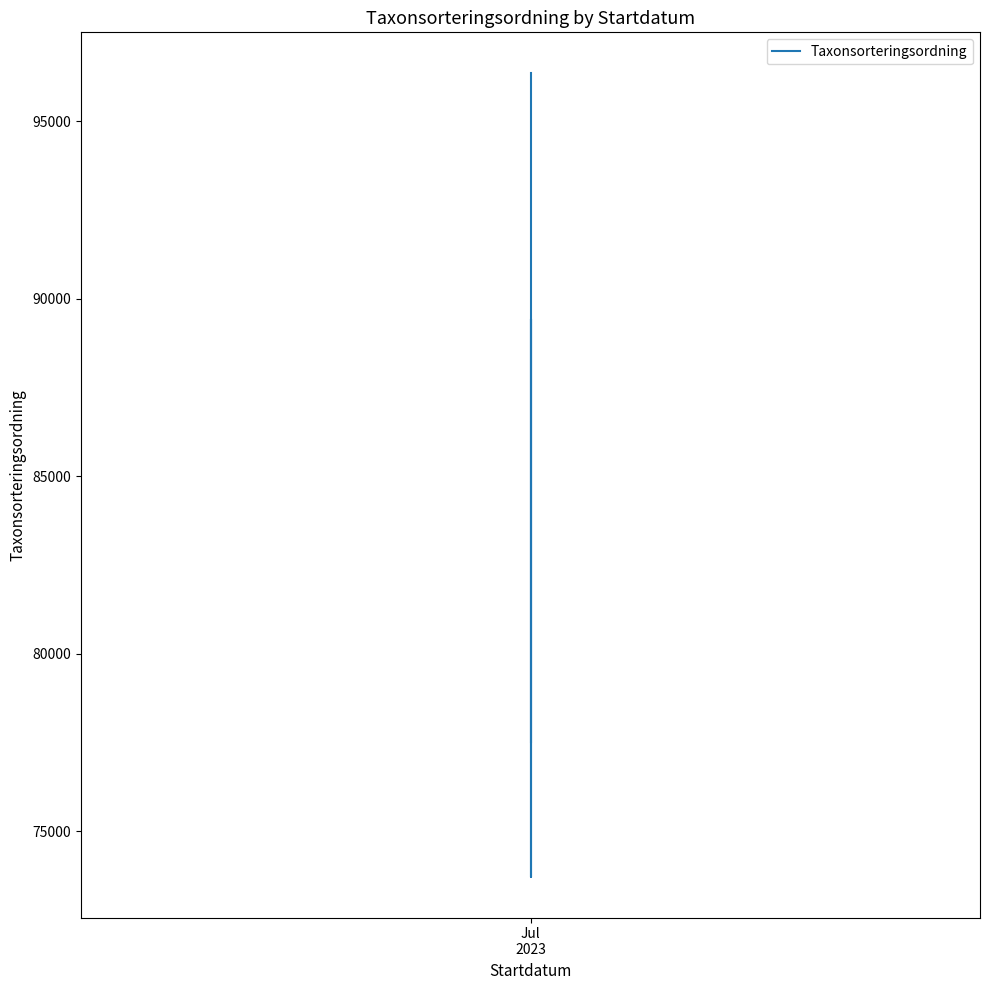

True or false: the data shows 35366 at Jul 2023.

False